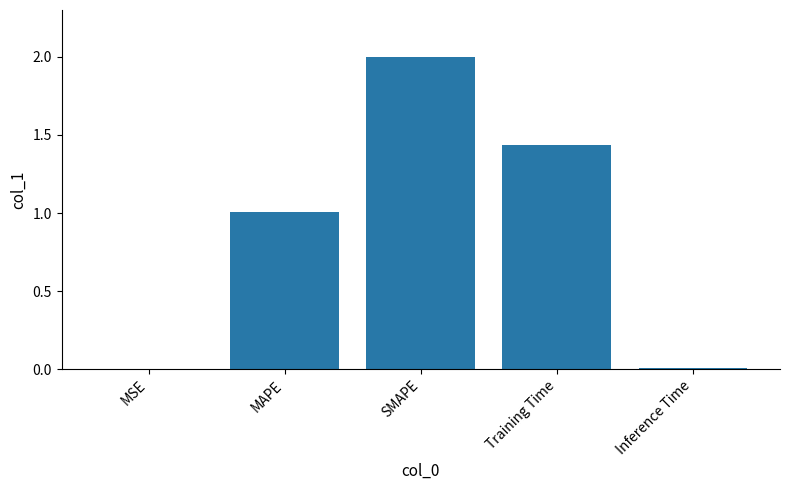

Read the value at SMAPE.

2.0